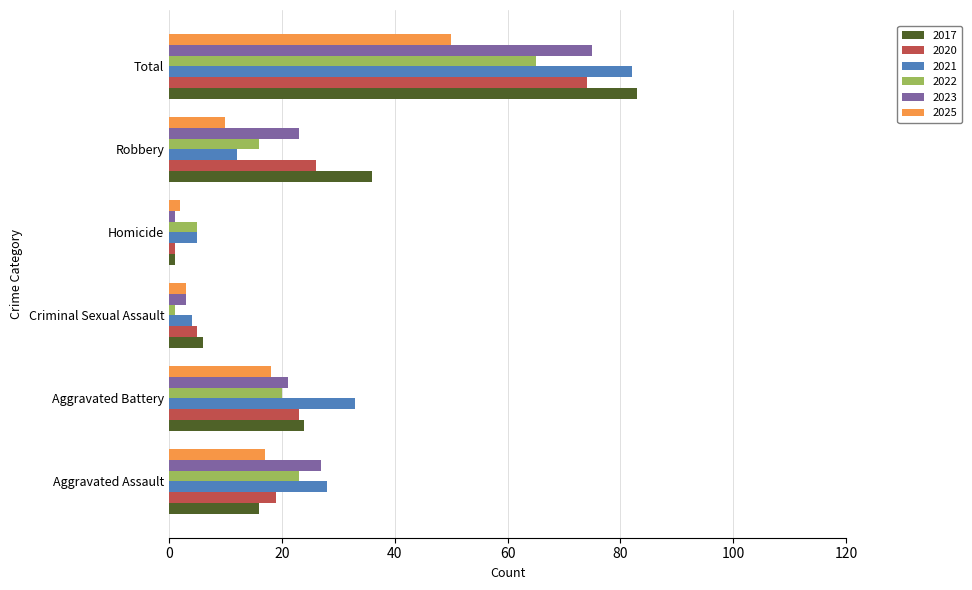

True or false: 2022 has a value of 6 at Aggravated Assault.

False